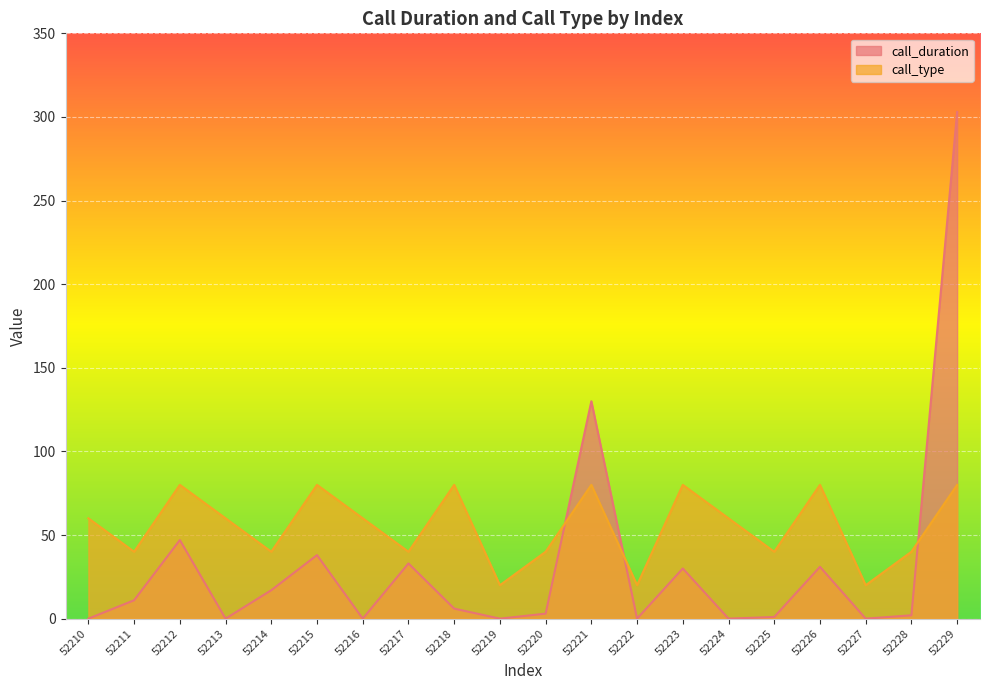

Which series has the largest total across all categories?

call_type